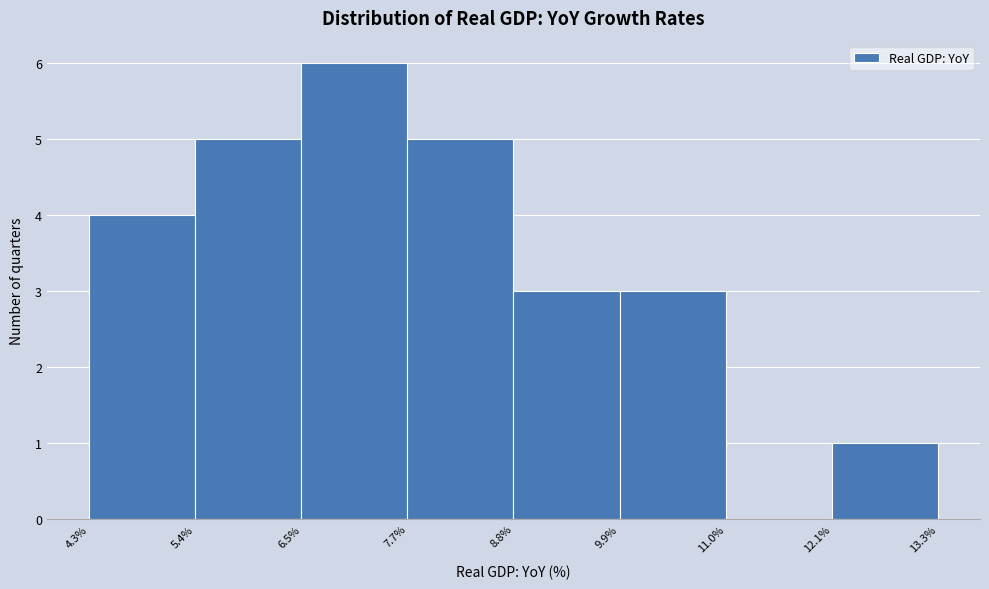

Over which range of the x-axis is the bar tallest?

6.5% to 7.7%